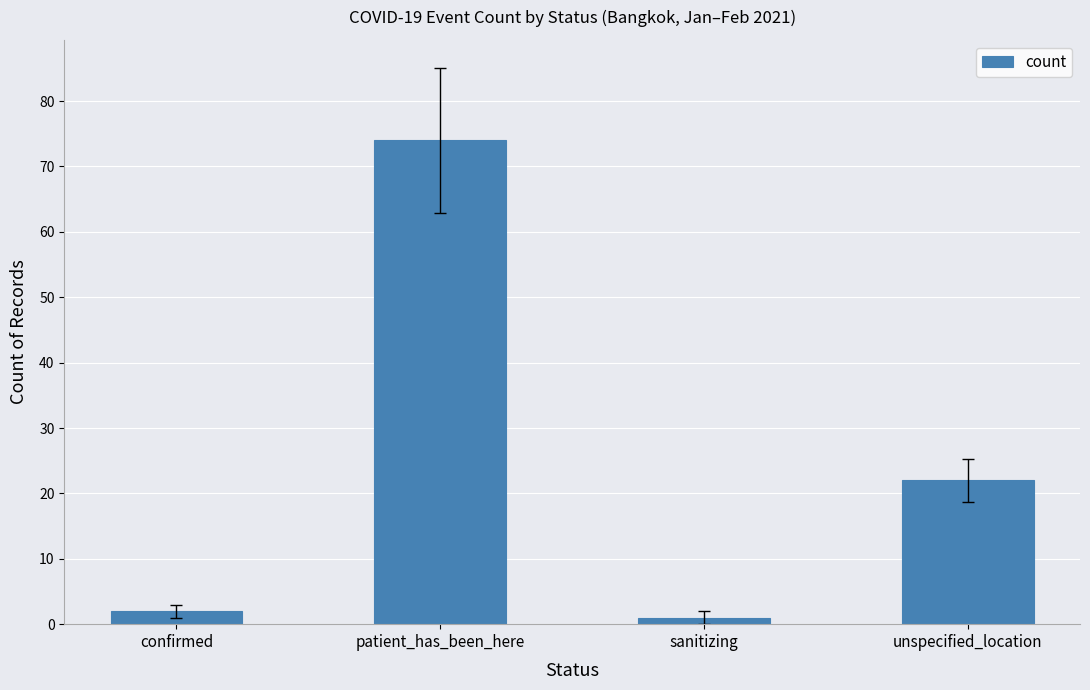

The value at sanitizing is 1. True or false?

True